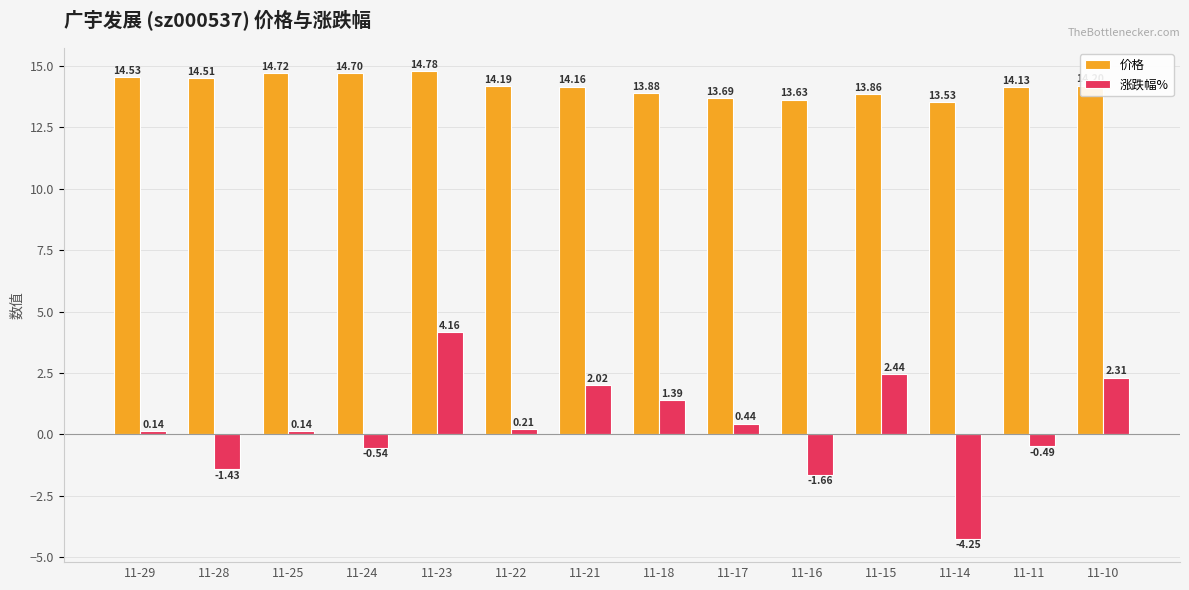

Which label corresponds to the largest value in the chart?

11-23